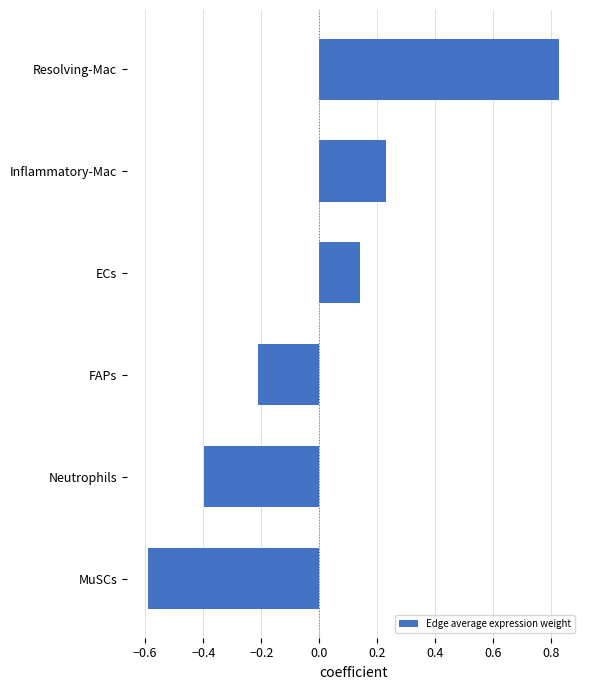

Rank the categories by value from lowest to highest.

MuSCs, Neutrophils, FAPs, ECs, Inflammatory-Mac, Resolving-Mac